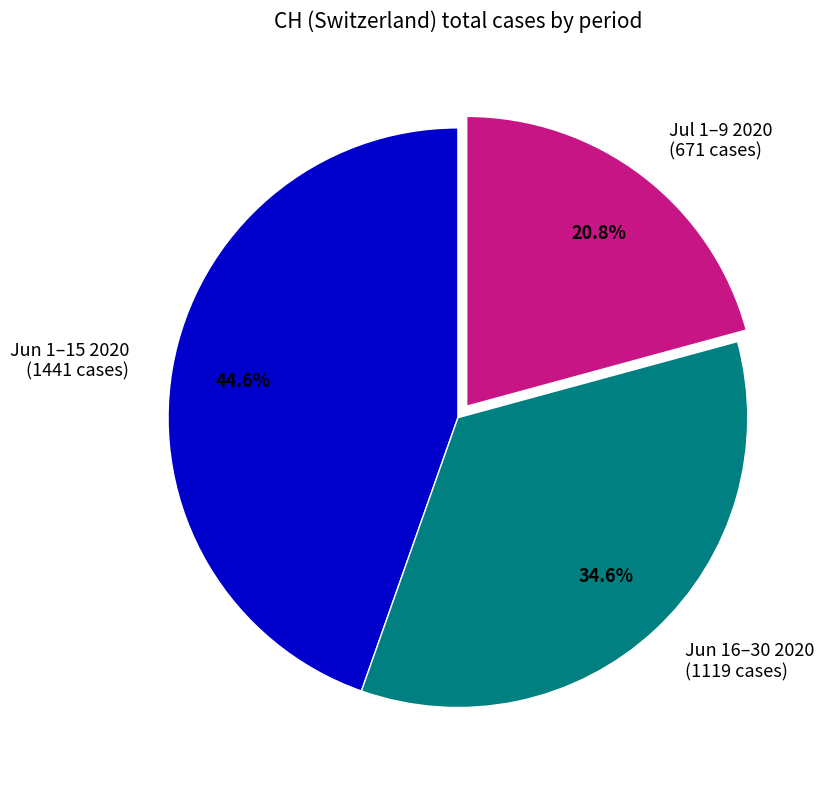

Approximately how many times larger is the value at Jun 1–15 2020 (1441 cases) compared to Jul 1–9 2020 (671 cases)?

2.1